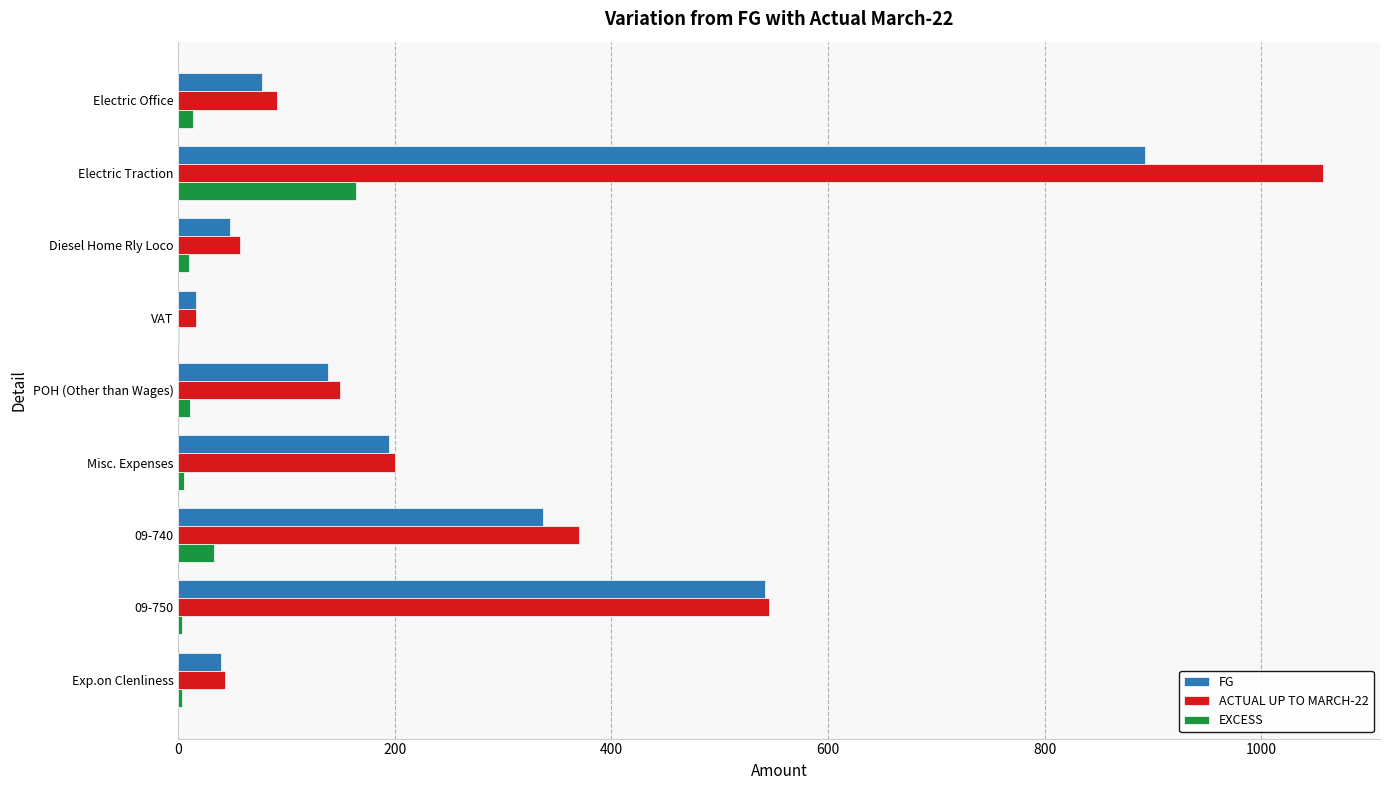

What is the average value of the FG series?

253.8